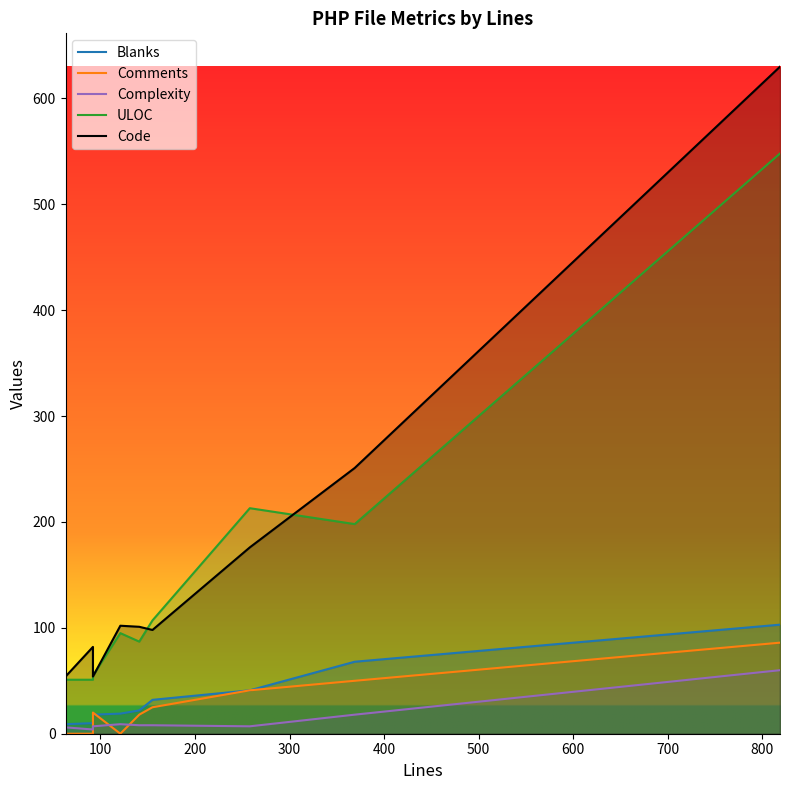

Reading left to right, transcribe all the data shown in this chart.

Blanks: 9	10	18	19	22	32	41	68	103
Comments: 0	0	20	0	18	25	41	50	86
Complexity: 6	4	7	9	8	8	7	18	60
ULOC: 51	51	55	95	87	107	213	198	548
Code: 54	82	54	102	101	98	176	251	630